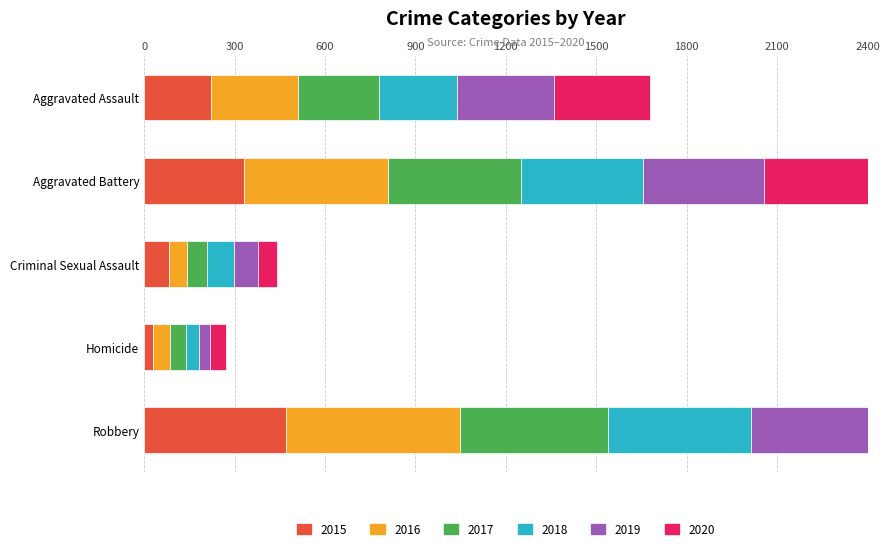

Between Aggravated Battery and Aggravated Assault, which is larger?

Aggravated Battery